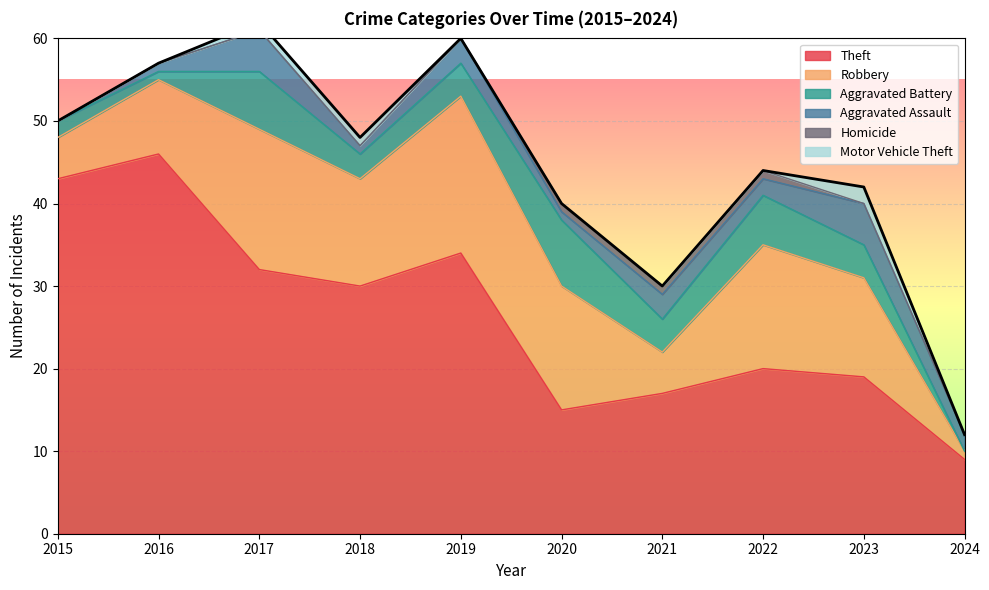

Between 2015 and 2022, which series saw the biggest shift?

Theft